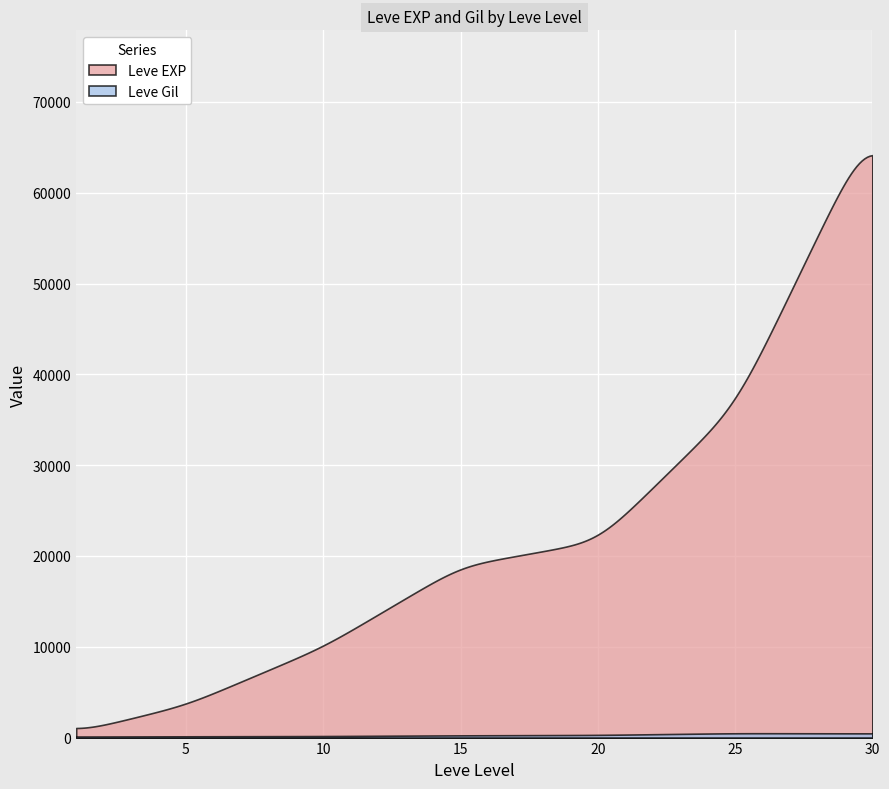

Which series has the widest spread of values?

Leve EXP